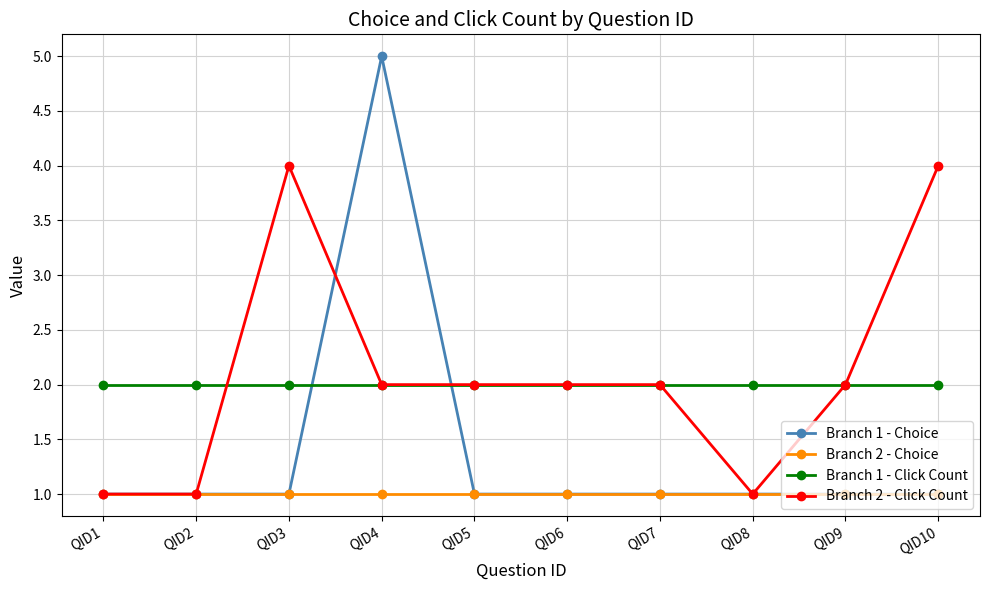

True or false: Branch 2 - Click Count has more than 0 interior local peaks.

True